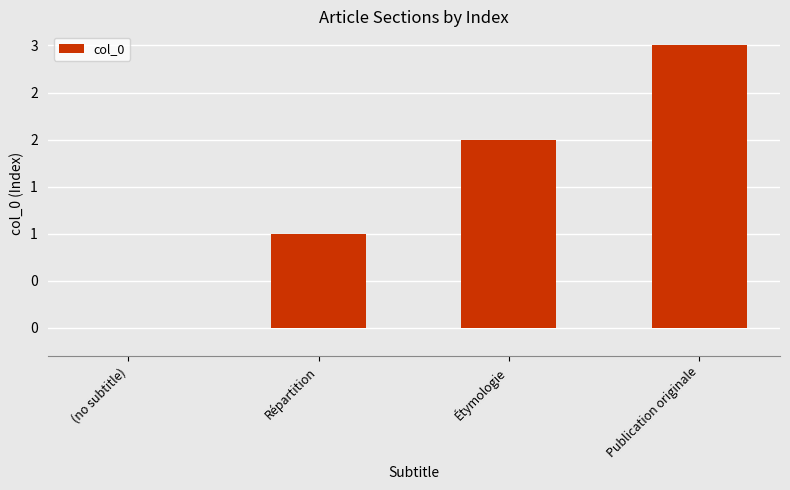

Reading left to right, what are all the values shown in this chart?

0	1	2	3